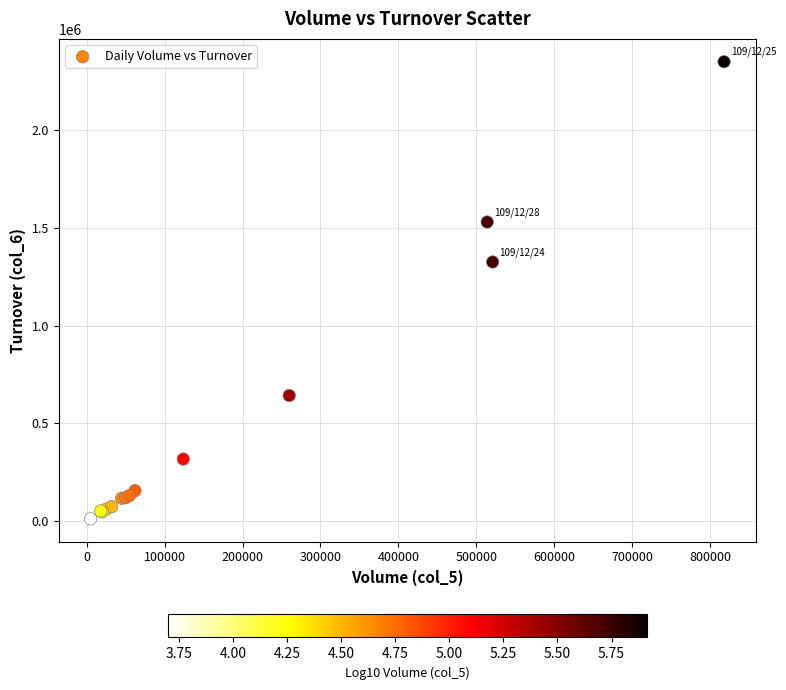

What Y value in the scatter plot is closest to 1180895?

1325700